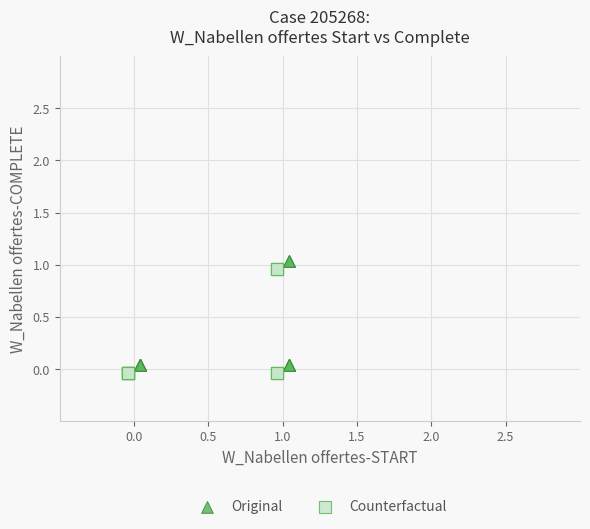

What are all the series names shown in the legend?

Original, Counterfactual